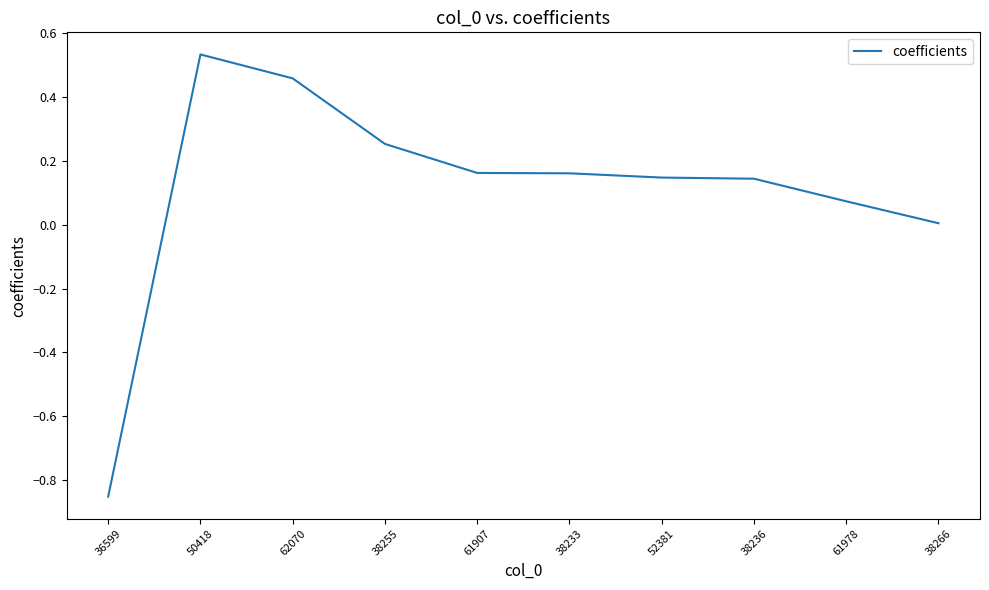

What position from the left is 62070?

3